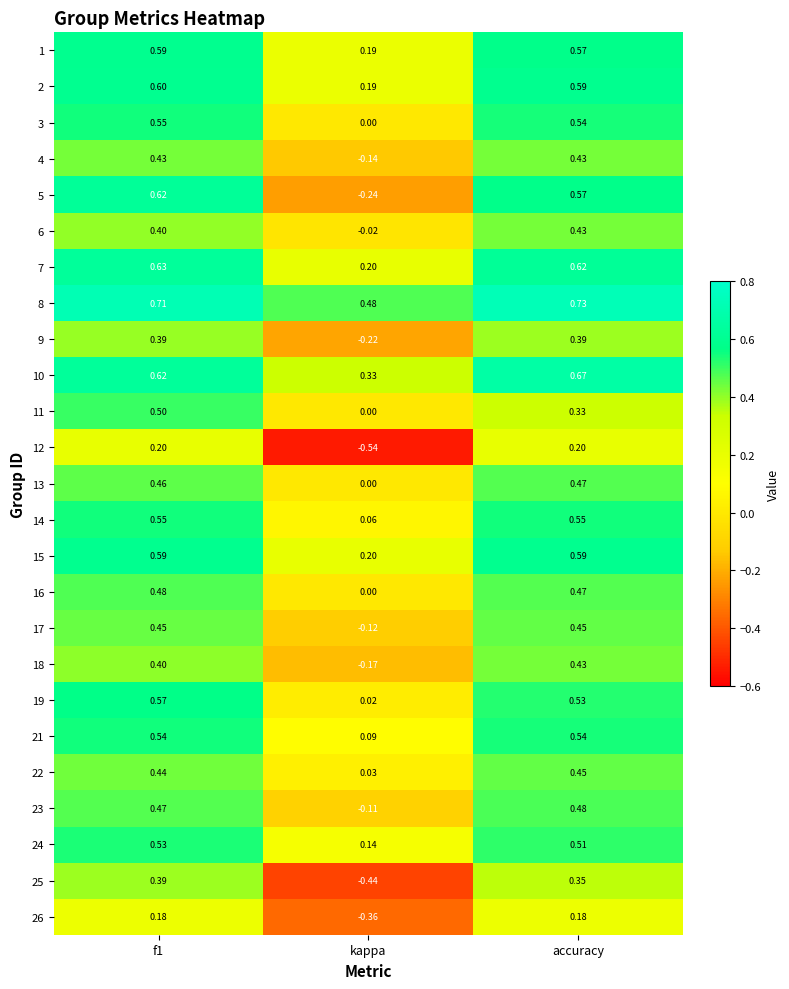

At which category is the sum across all series the highest?

f1